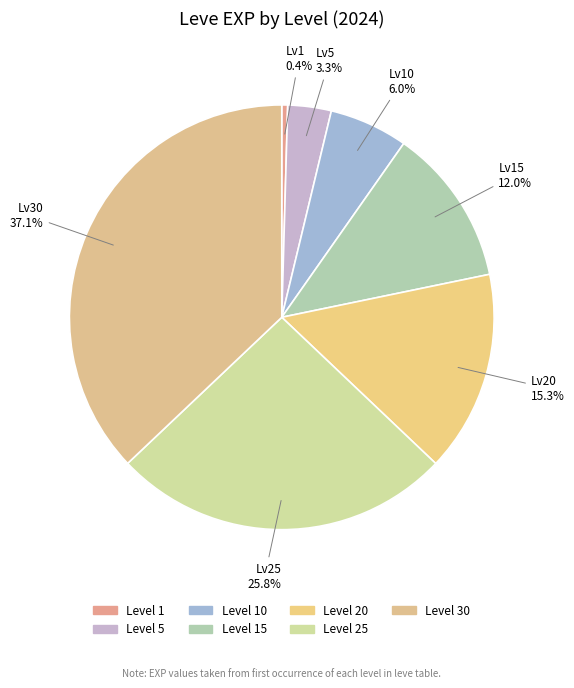

How many segments does this pie chart have?

7